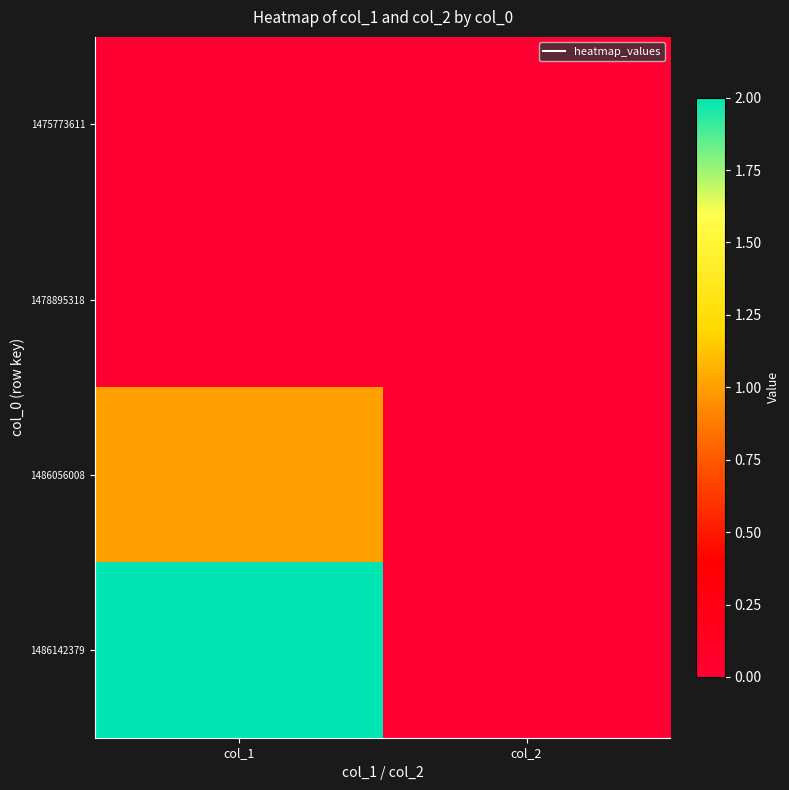

Between col_1 and col_2, which series saw the biggest shift?

1486142379